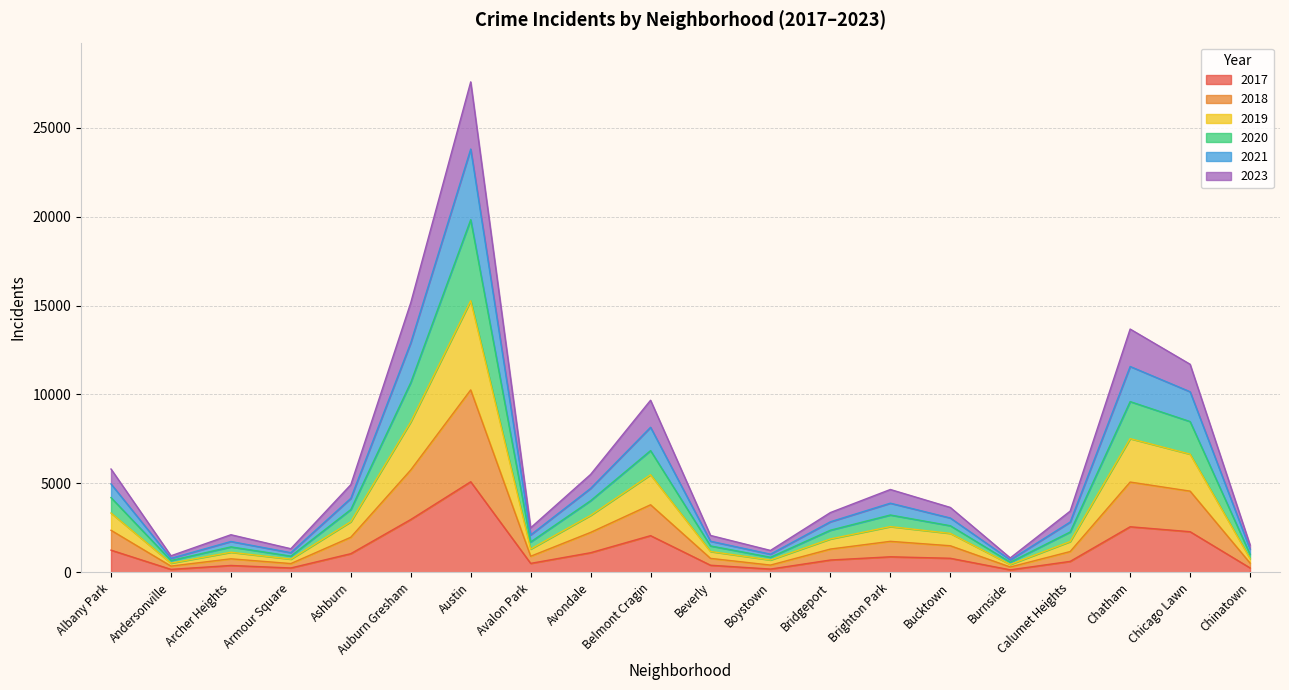

At which category does 2020 reach its first local valley?

Andersonville